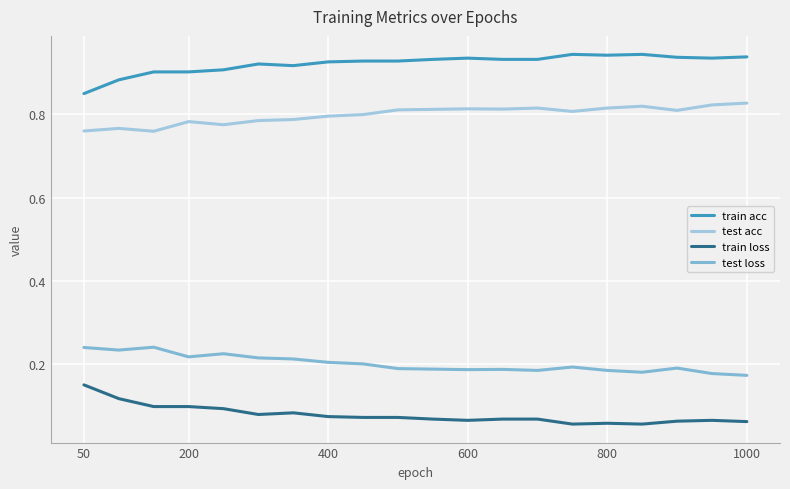

Does the chart display data point markers on the line(s)?

No